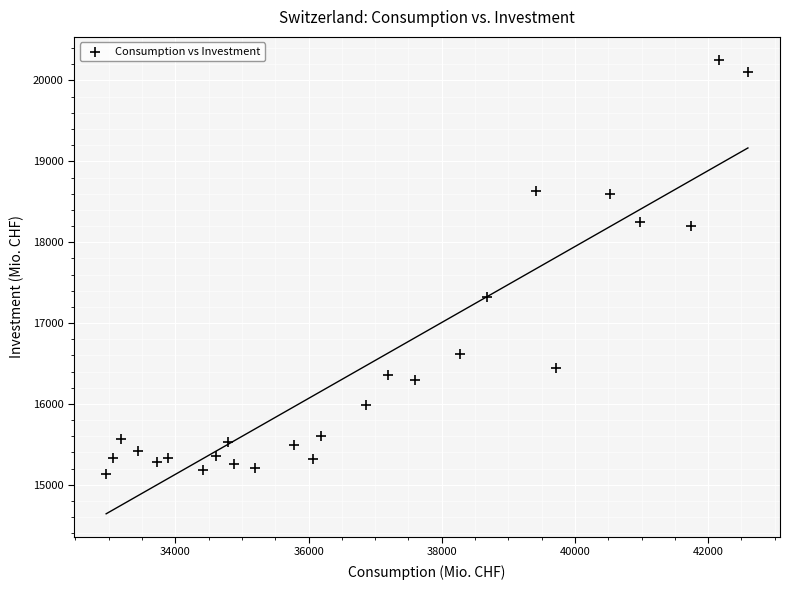

What Y value in the scatter plot is closest to 17697?

17323.7